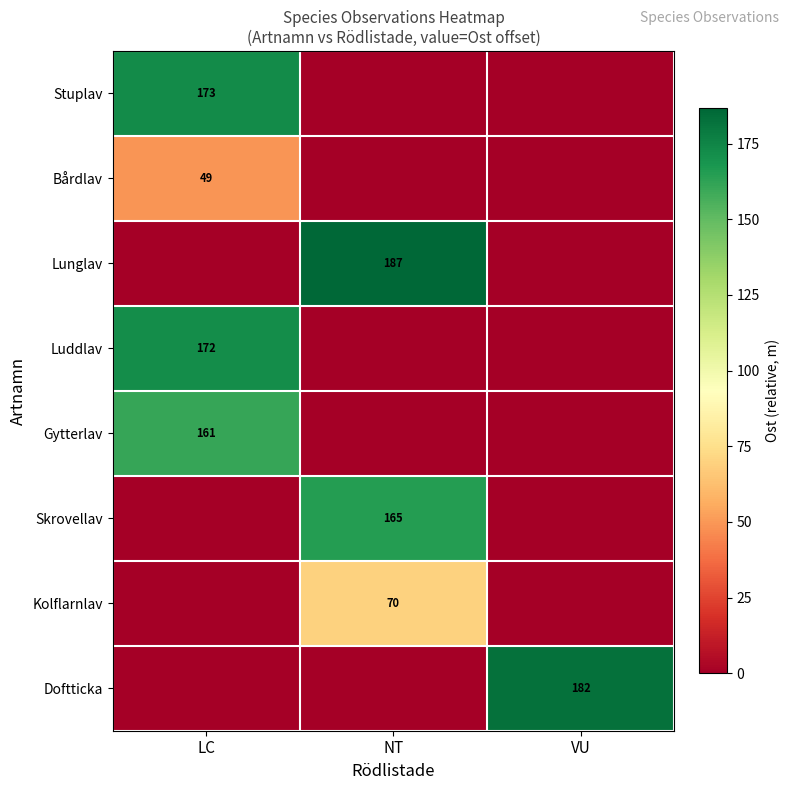

True or false: Lunglav has a value of 186.7 at NT.

True